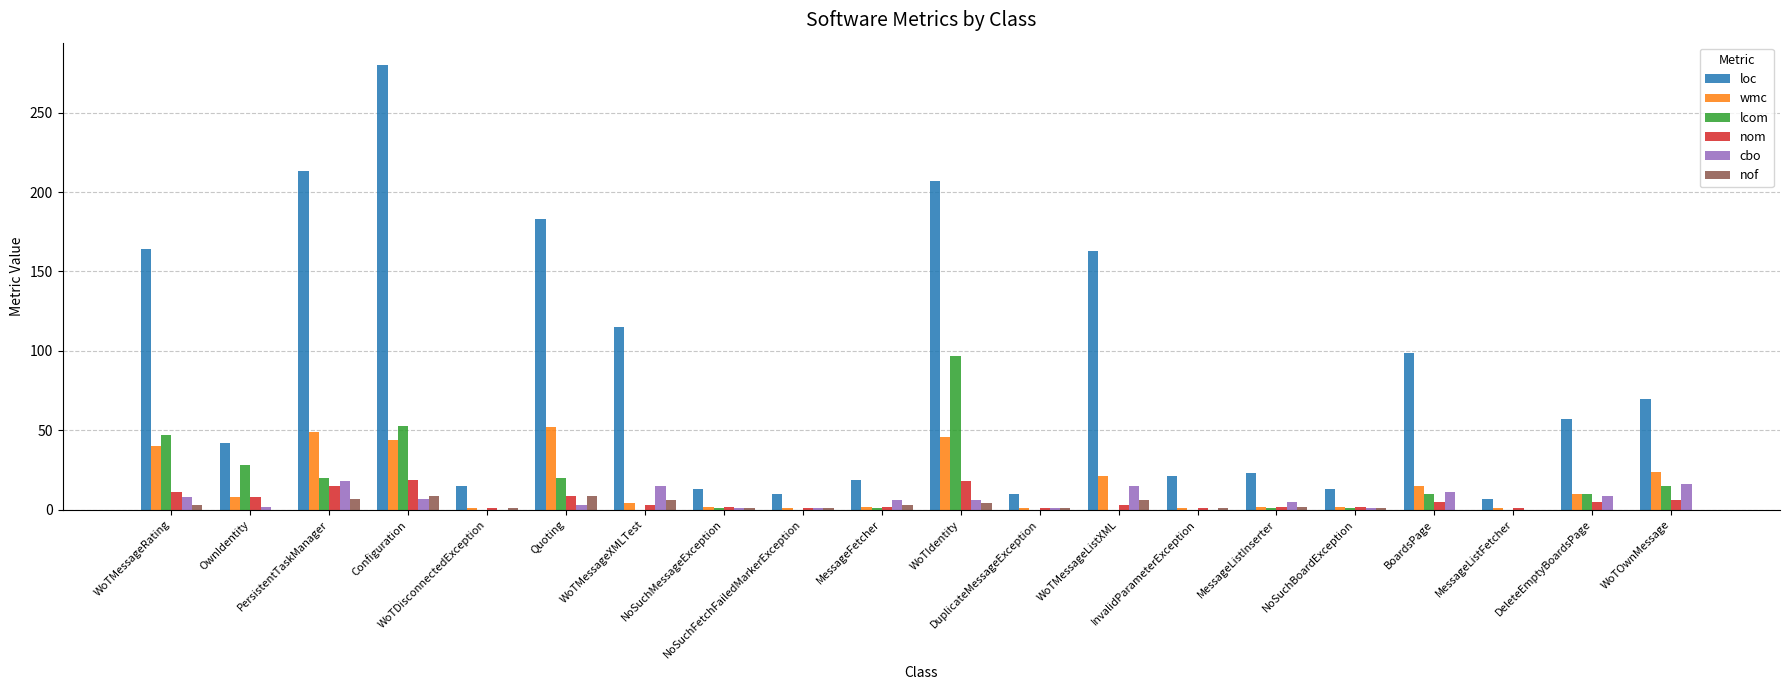

Which series has the largest total across all categories?

loc